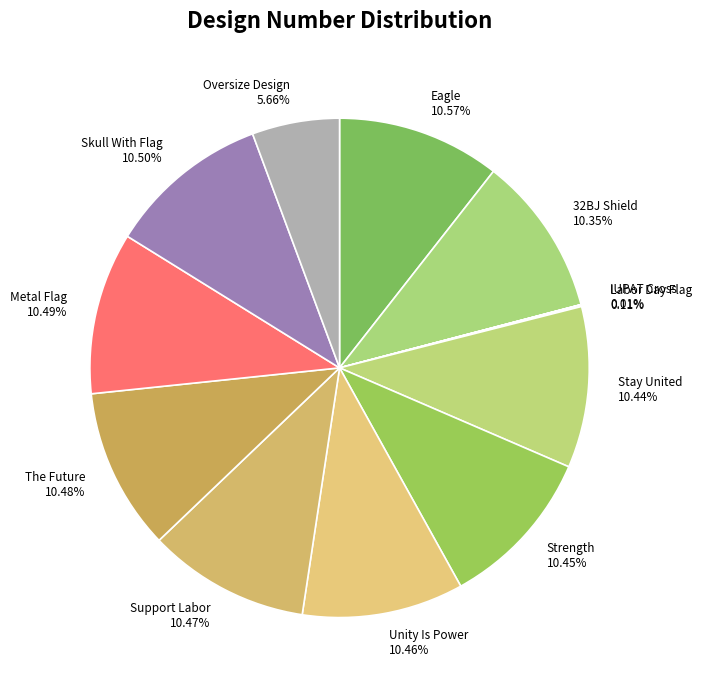

To the nearest percent, what is the combined percentage of Support Labor and Oversize Design?

16%